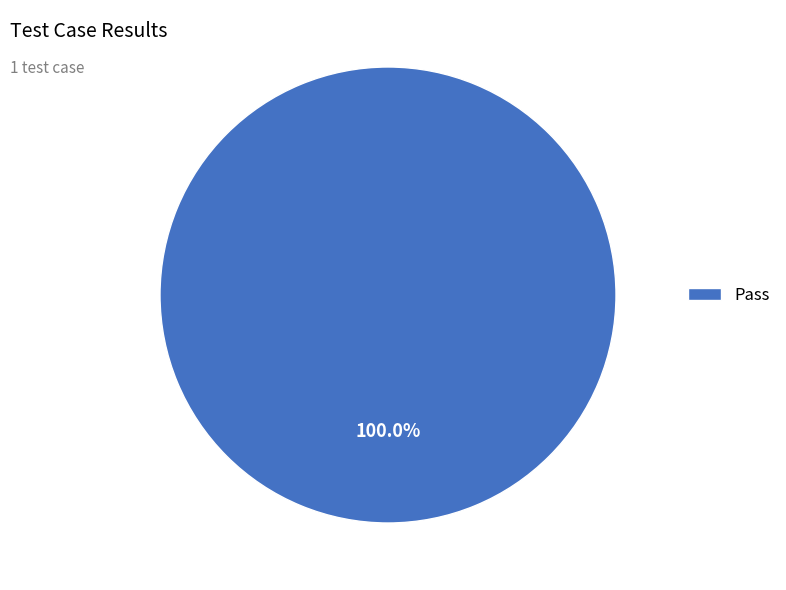

Does any single category account for the majority?

Yes